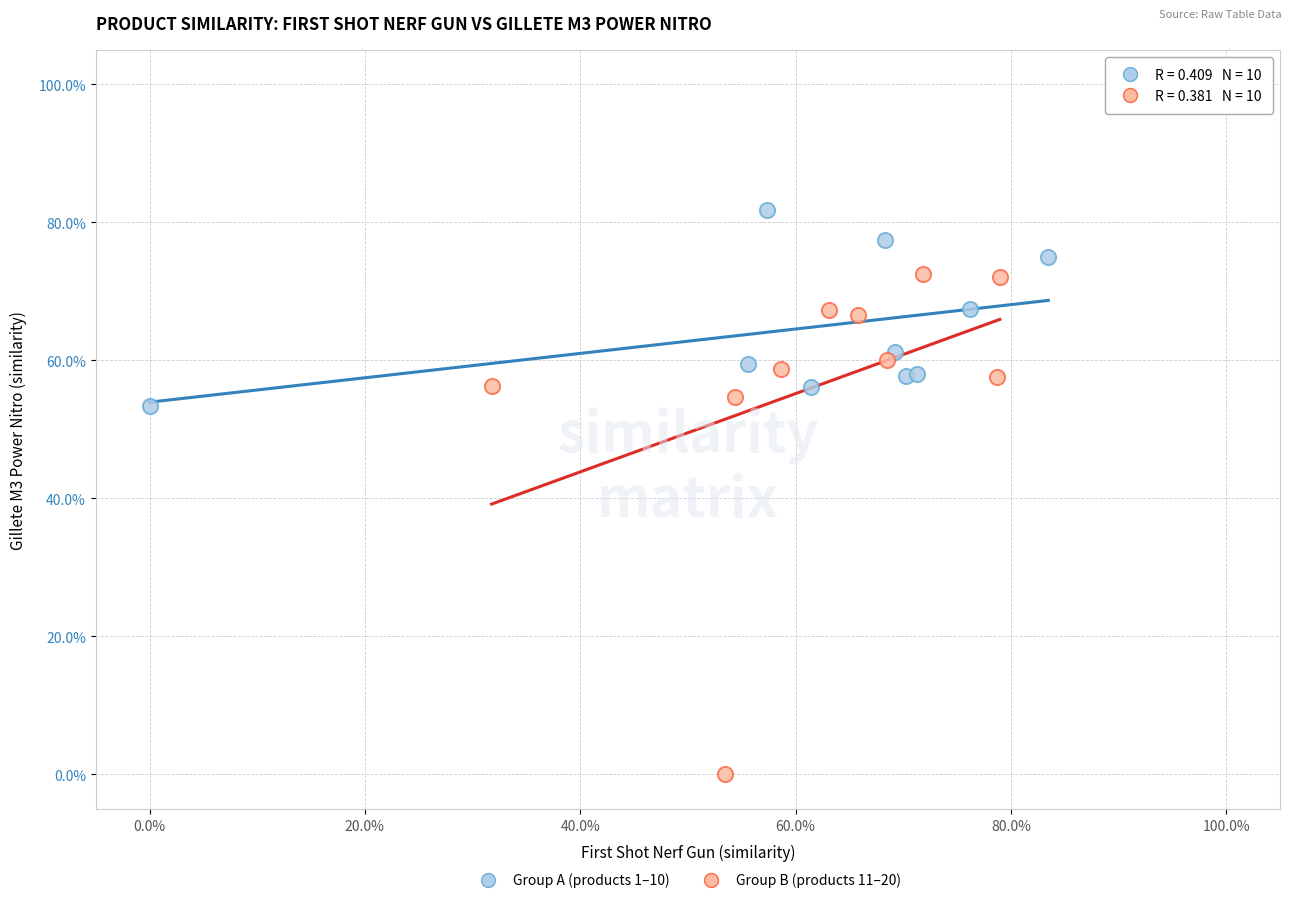

What are all the series names shown in the legend?

Group A (products 1–10), Group B (products 11–20)